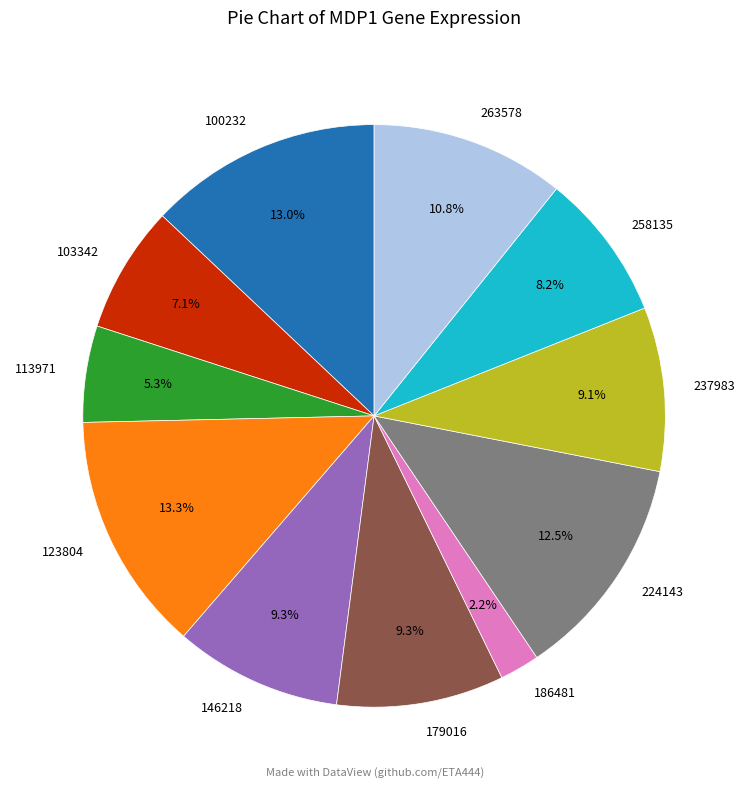

What is the smallest slice in the pie chart?

186481